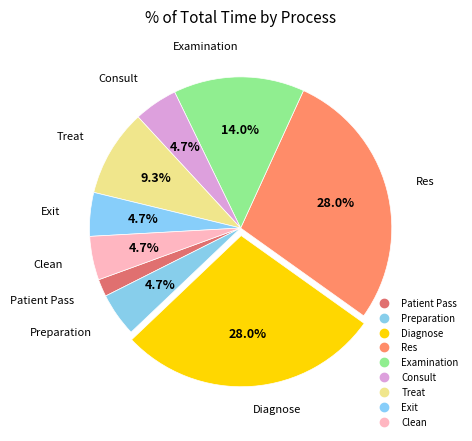

Which has a higher value, Consult or Patient Pass?

Consult